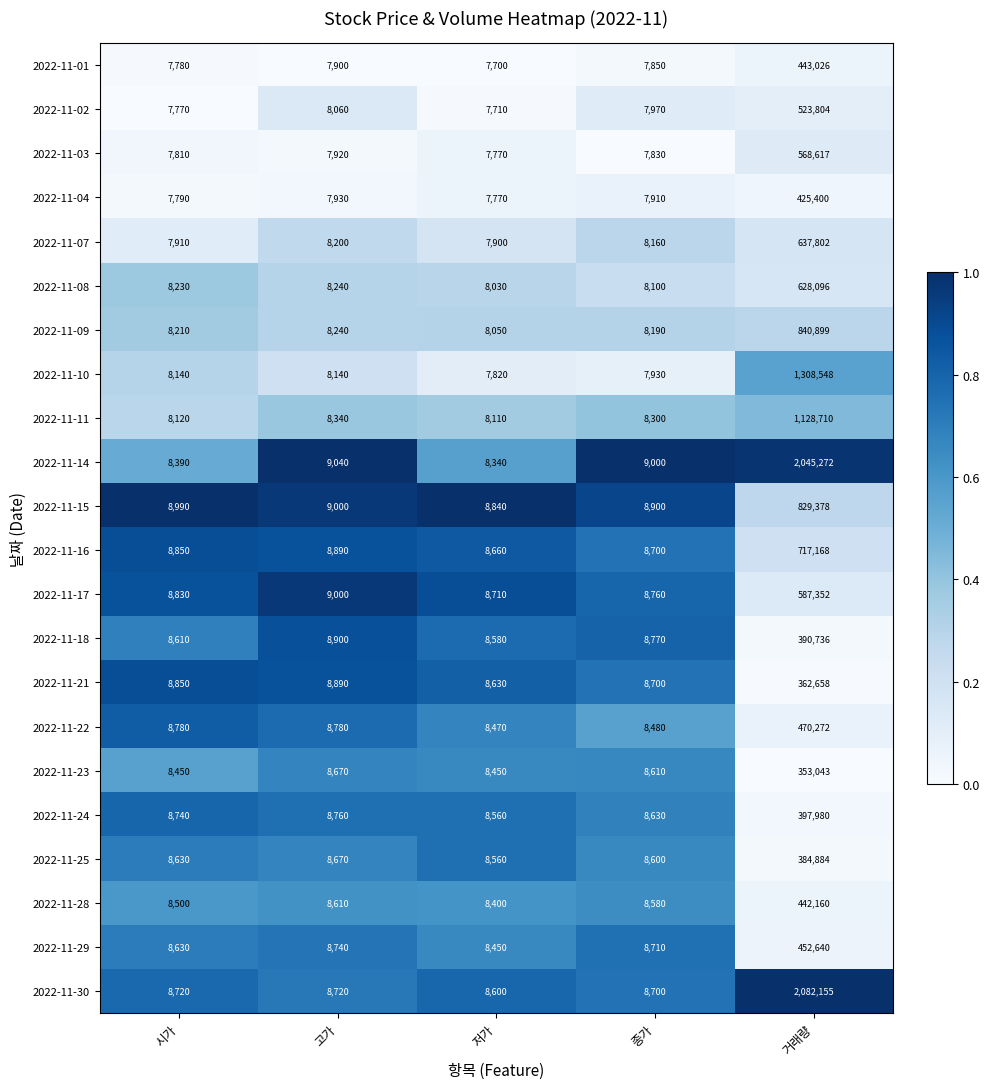

Rank the series by their maximum value, from lowest to highest.

2022-11-23, 2022-11-21, 2022-11-25, 2022-11-18, 2022-11-24, 2022-11-04, 2022-11-28, 2022-11-01, 2022-11-29, 2022-11-22, 2022-11-02, 2022-11-03, 2022-11-17, 2022-11-08, 2022-11-07, 2022-11-16, 2022-11-15, 2022-11-09, 2022-11-11, 2022-11-10, 2022-11-14, 2022-11-30